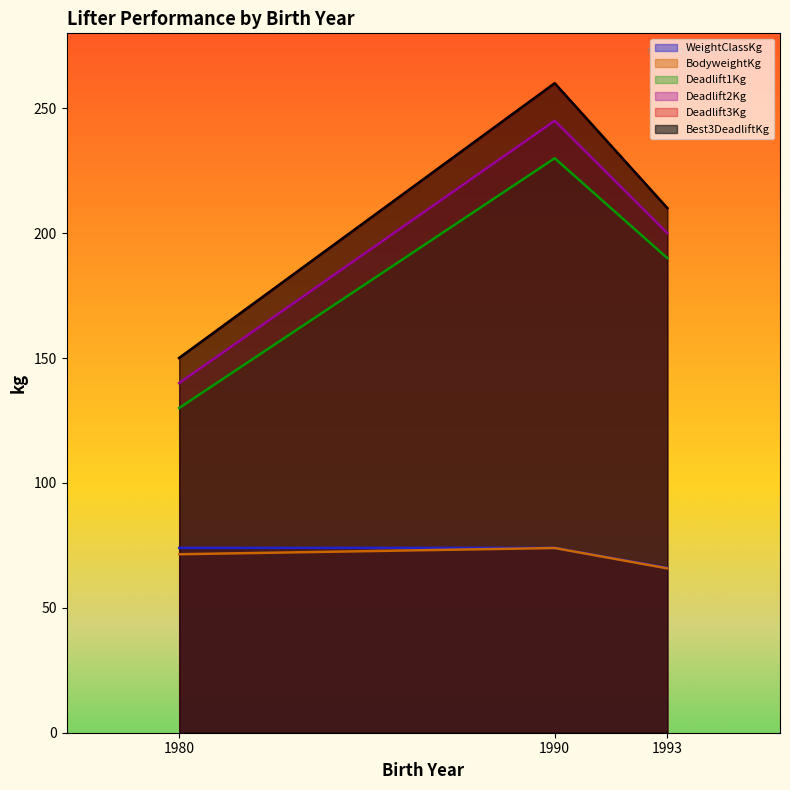

What is the value of the Deadlift1Kg point at the 2nd from the left?

230.0